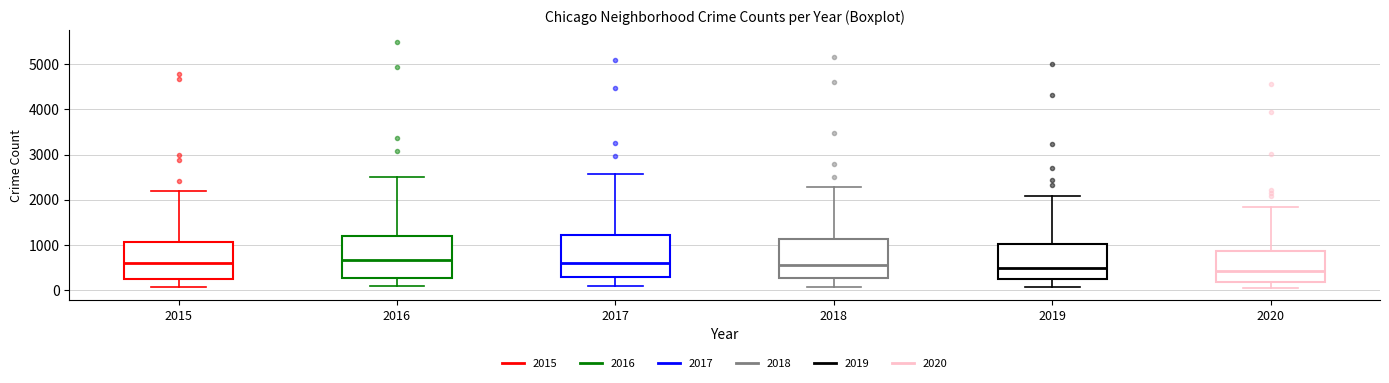

Where is the upper edge of the box at x = 2017 on the y-axis? The values are not printed on the chart, so give them approximately, as read against the axis.

1200